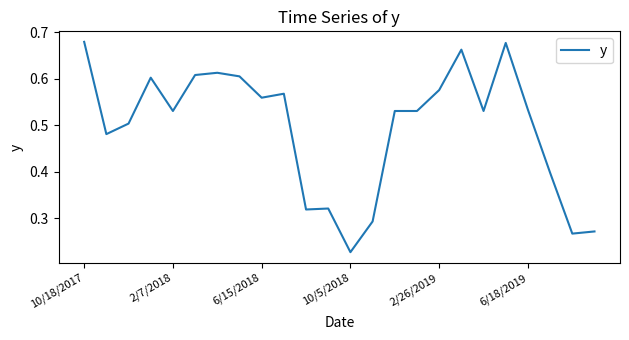

At which label is the value closest to 0?

10/5/2018